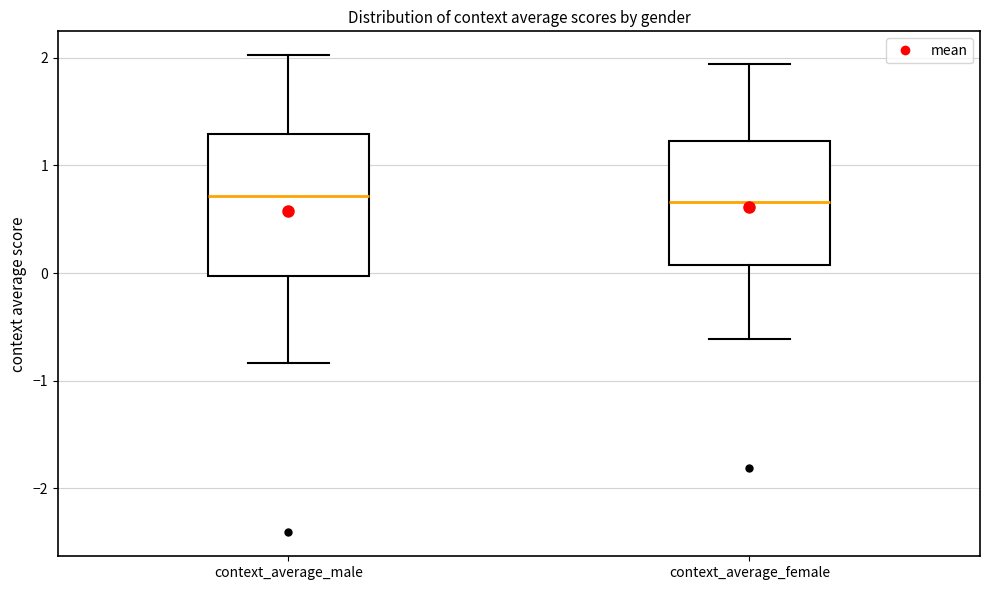

Reading left to right, read every box against the y-axis: the position of its median line, the range the box covers, and the ends of its whiskers. The values are not printed on the chart, so give them approximately, as read against the axis.

context_average_male: median 0.7, box 0.0 to 1.3, whiskers -0.8 to 2.0
context_average_female: median 0.7, box 0.1 to 1.2, whiskers -0.6 to 1.9